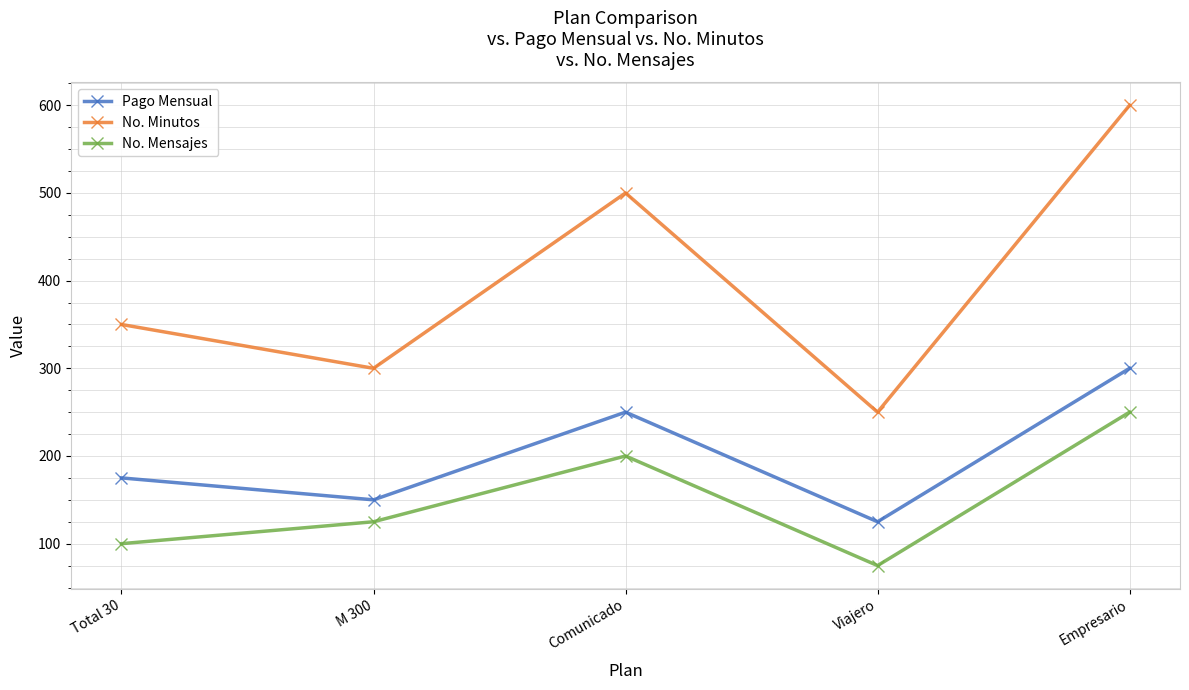

How many interior local valleys does the Pago Mensual series have?

2